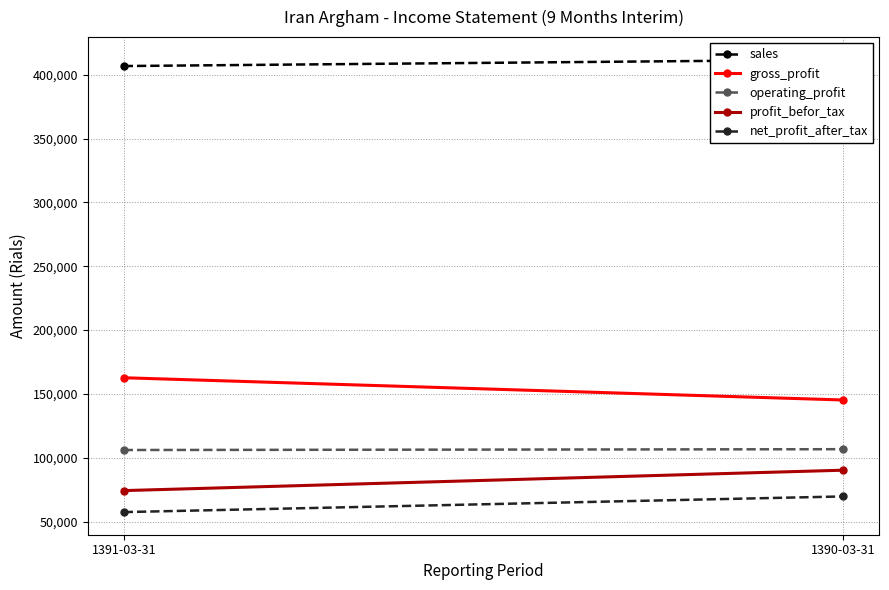

Is it true that net_profit_after_tax equals 57376 at 1391-03-31?

True